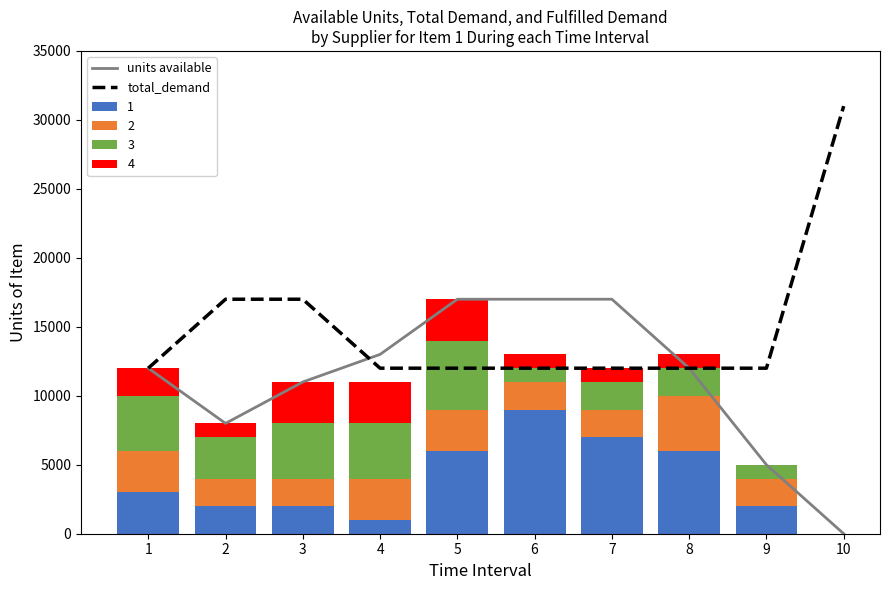

The value of 1 at 6 is 9000. True or false?

True